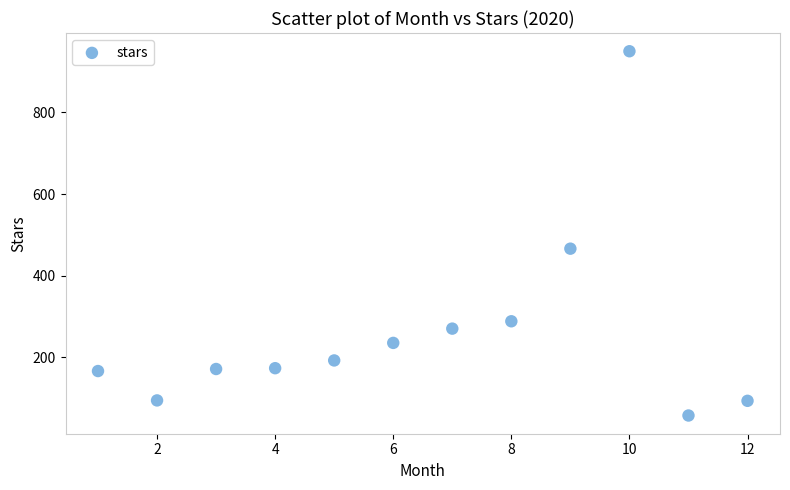

What Y value in the scatter plot is closest to 503?

466